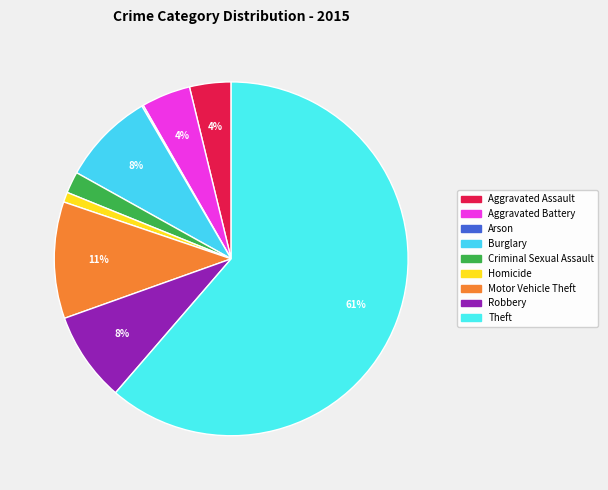

What is the change in value from Arson to Criminal Sexual Assault?

+26